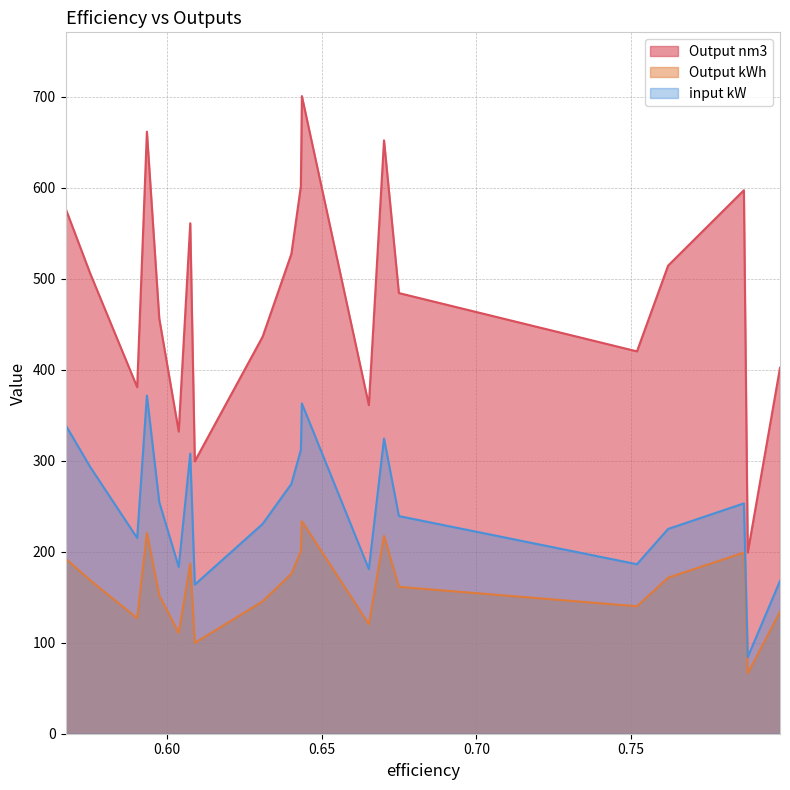

Which category has the lowest value across all series?

0.7877488861936457